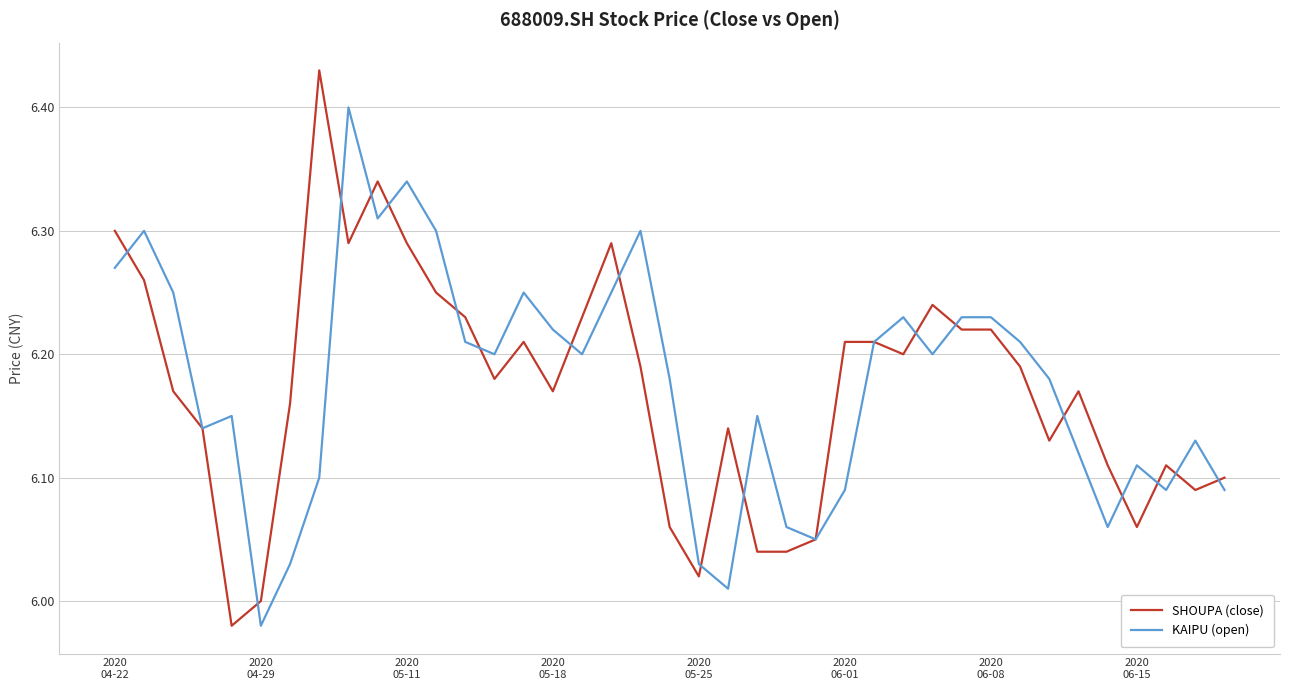

Rank the series by their maximum value, from lowest to highest.

KAIPU (open), SHOUPA (close)